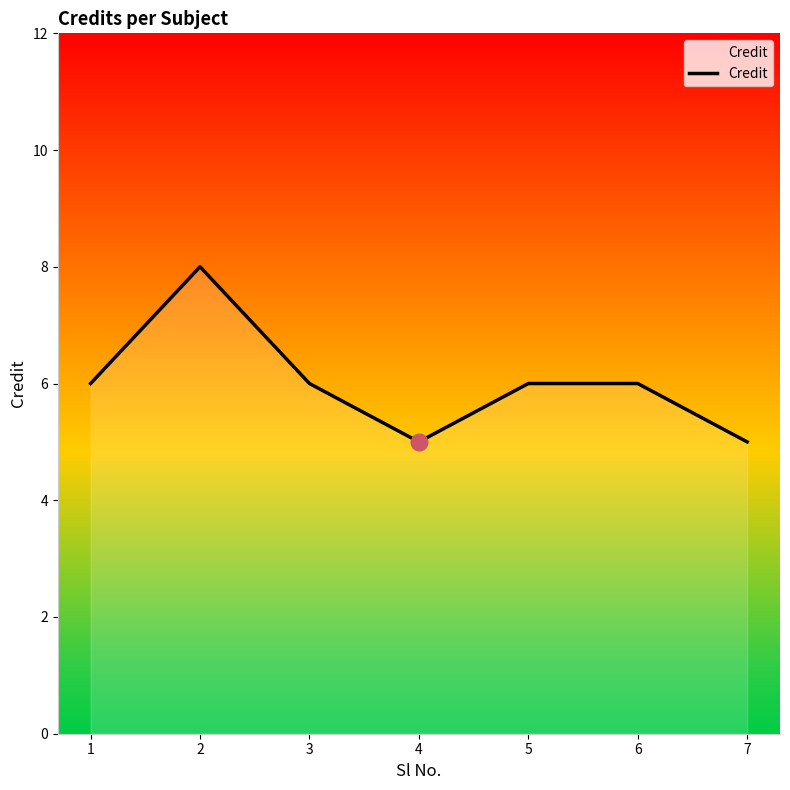

Which has a higher value, 3 or 4?

3